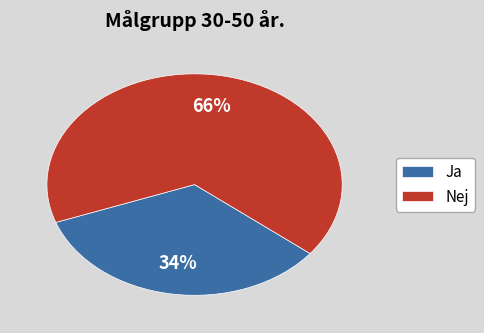

Combined, do Nej and Ja account for over 50%?

Yes